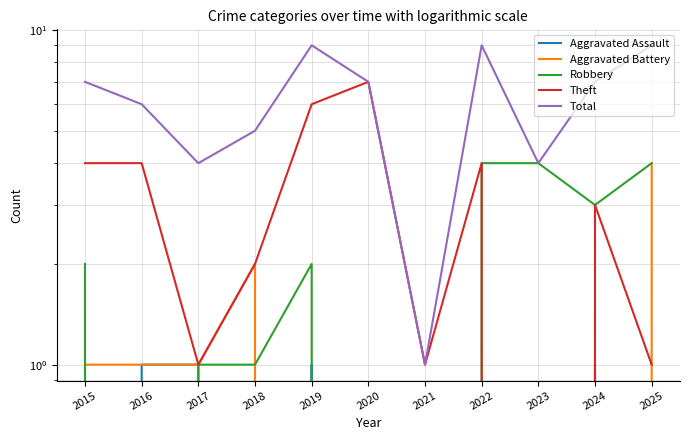

At which label does Robbery reach its peak?

2022